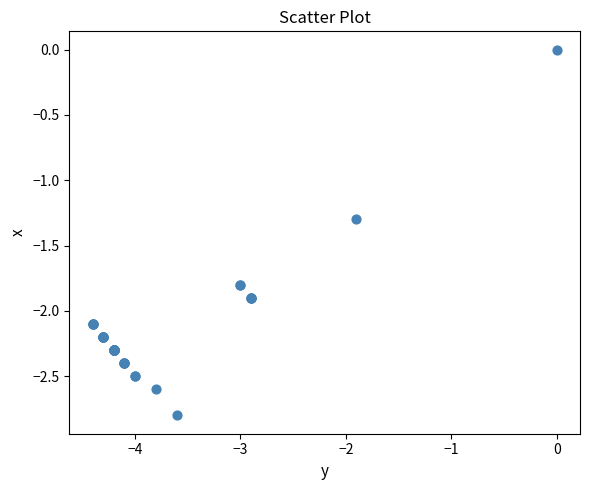

What Y value in the scatter plot is closest to -1?

-1.3